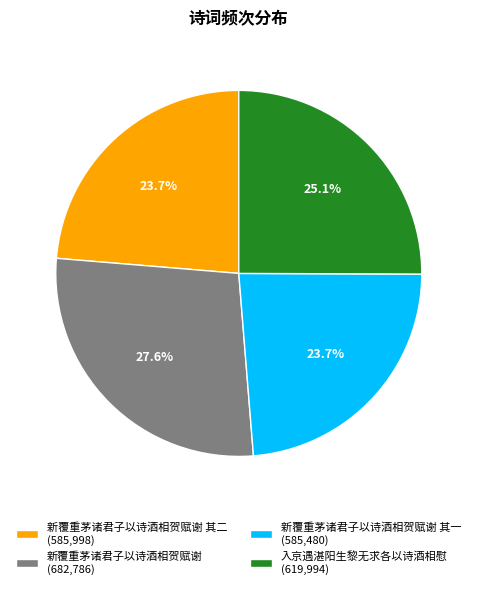

What is the ratio of the value at 新覆重茅诸君子以诗酒相贺赋谢 其二 (585,998) to the value at 新覆重茅诸君子以诗酒相贺赋谢 其一 (585,480)?

1.0